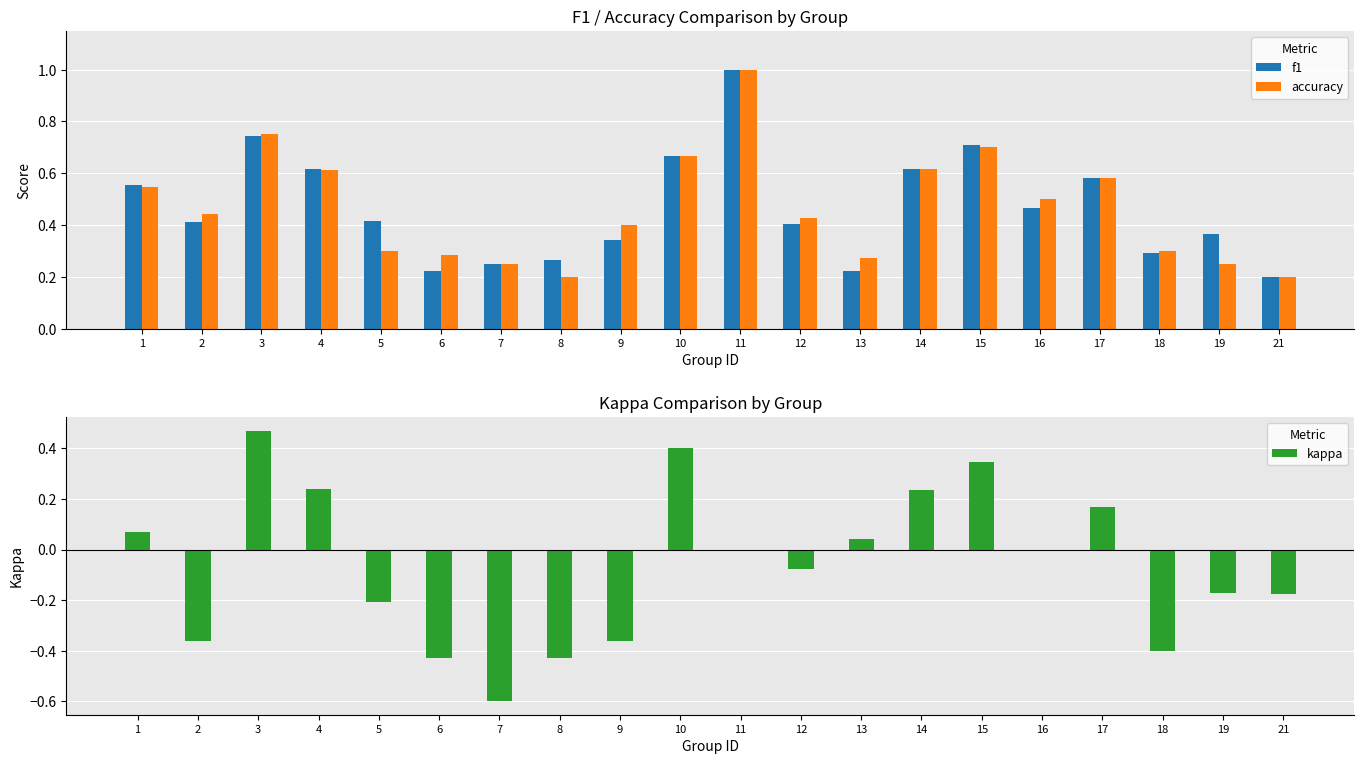

What is the difference between the highest and lowest values at 4?

0.4